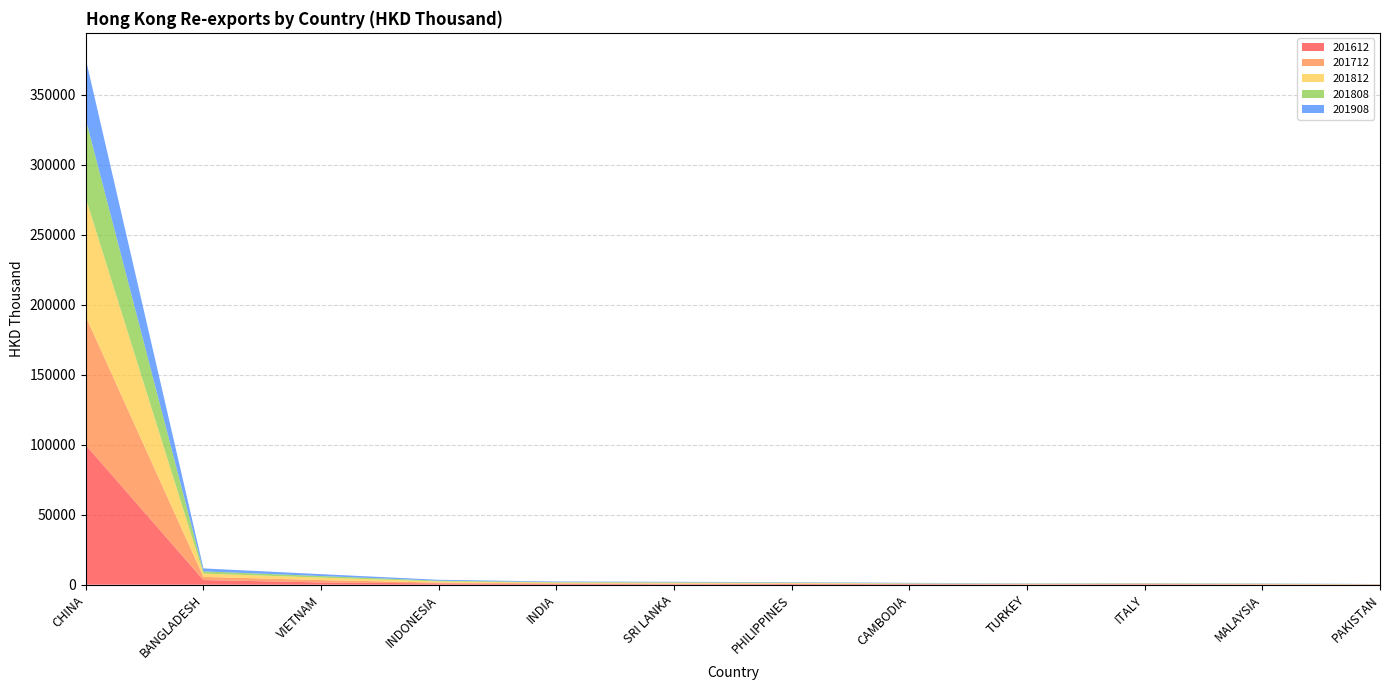

Reading left to right, transcribe all the data shown in this chart.

201612: 99705.8	3315.5	1612.5	926.7	540.7	387.8	471.7	390.4	205.9	302.3	171.4	135.8
201712: 91807.7	2266.0	1692.8	578.4	465.3	426.0	353.1	150.3	191.4	271.9	192.9	79.7
201812: 84523.5	2382.1	1751.8	831.3	480.9	525.6	420.5	280.7	264.9	269.6	228.5	97.5
201808: 56411.5	1541.5	1133.8	516.9	361.9	376.1	244.0	198.3	183.8	174.4	169.8	62.3
201908: 42893.5	2133.4	1342.5	648.1	421.8	362.0	307.4	296.3	186.6	179.0	161.2	94.3